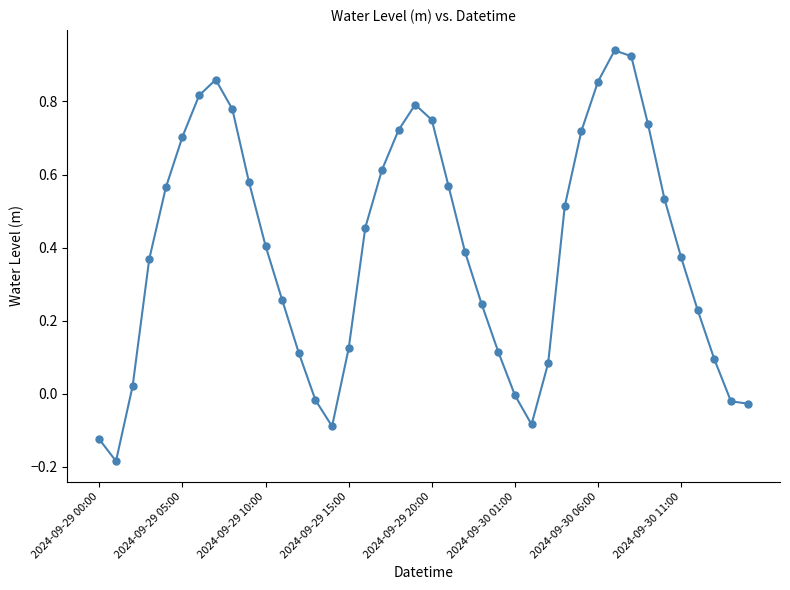

How many distinct data groups are displayed?

1